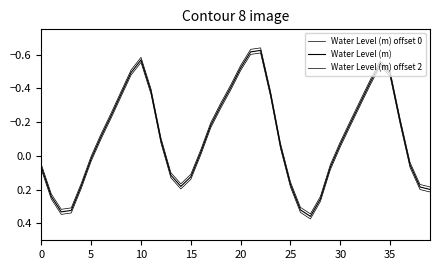

How many lines are shown in the chart?

3